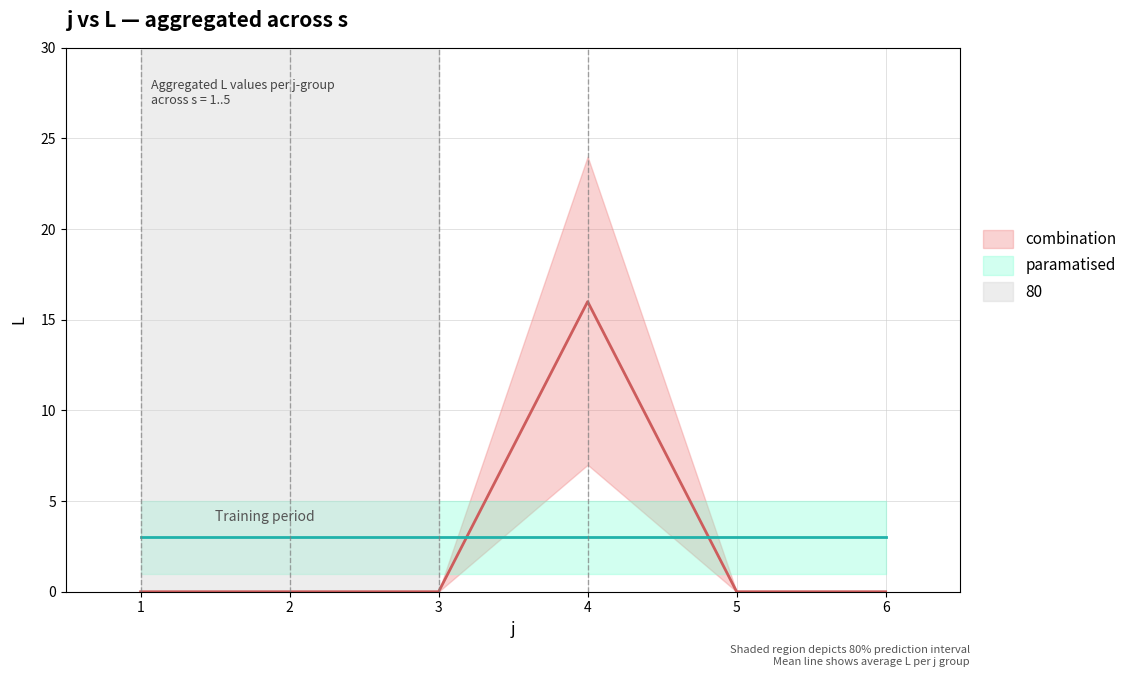

How many data points does each series have?

6